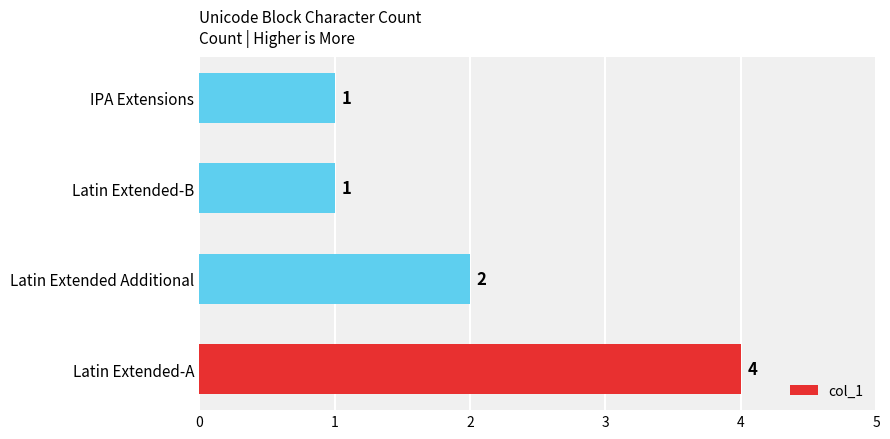

True or false: the data shows 1 at IPA Extensions.

True